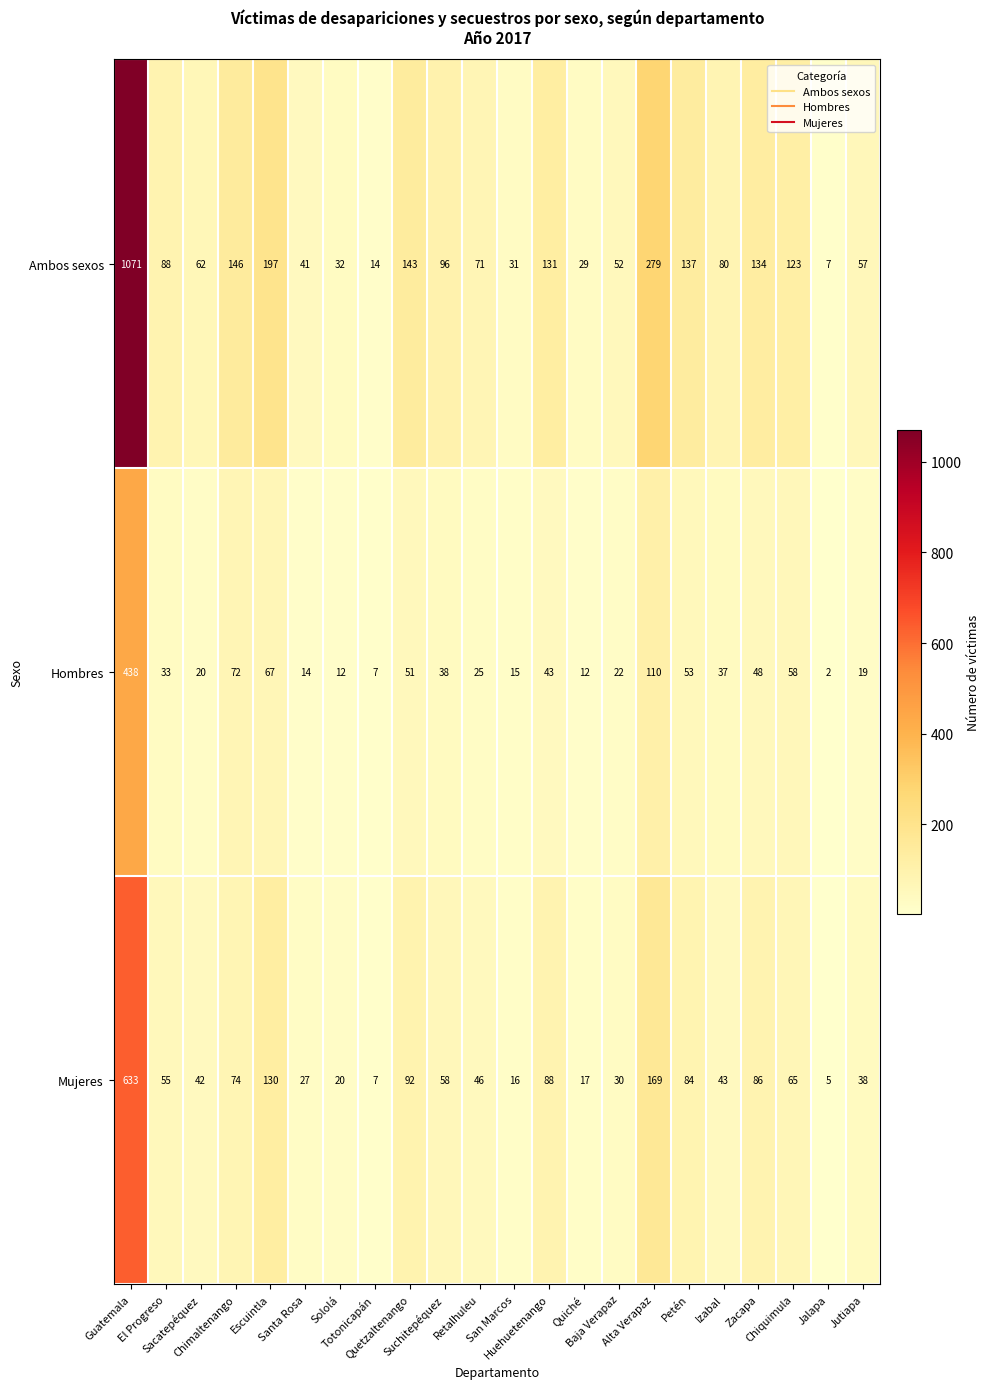

What is the sum of all Mujeres values?

1825